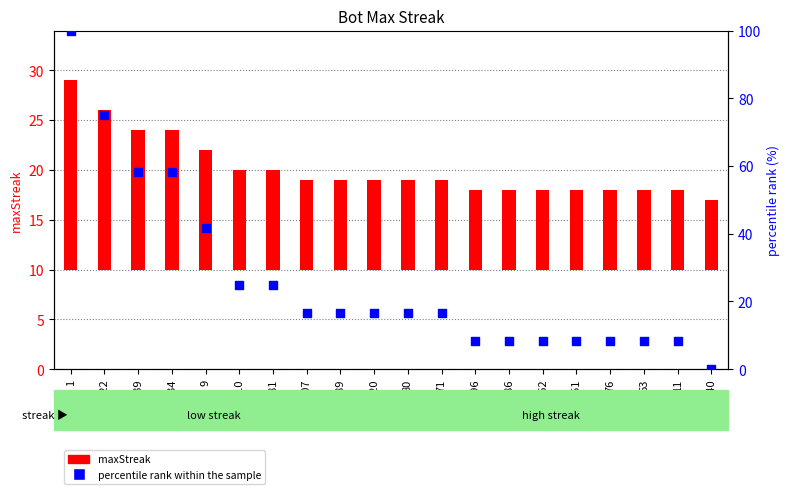

Which series contains the highest Y value?

percentile rank within the sample